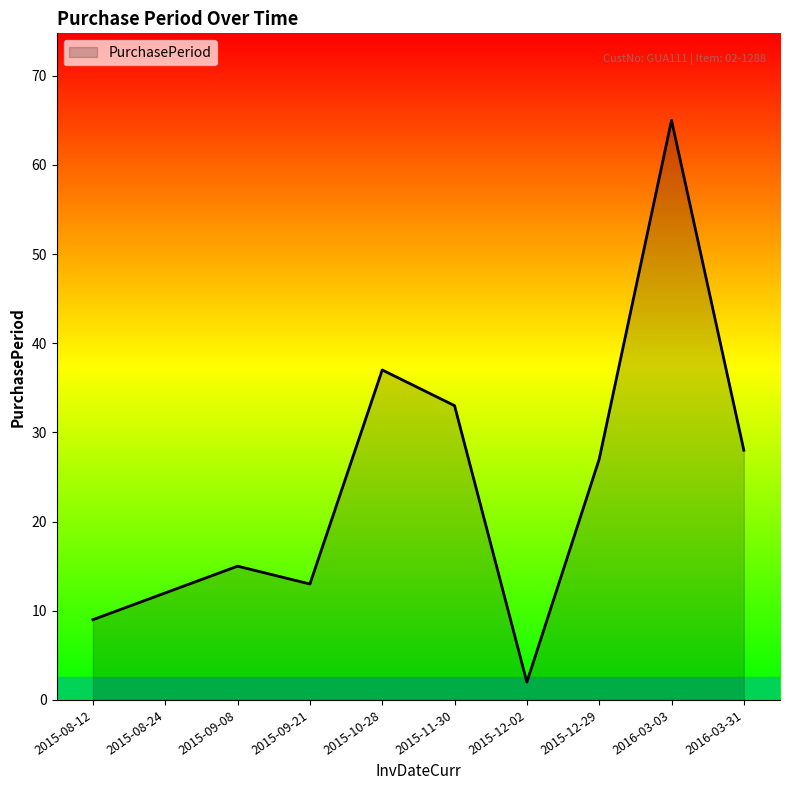

True or false: the data shows 16 at 2015-12-29.

False